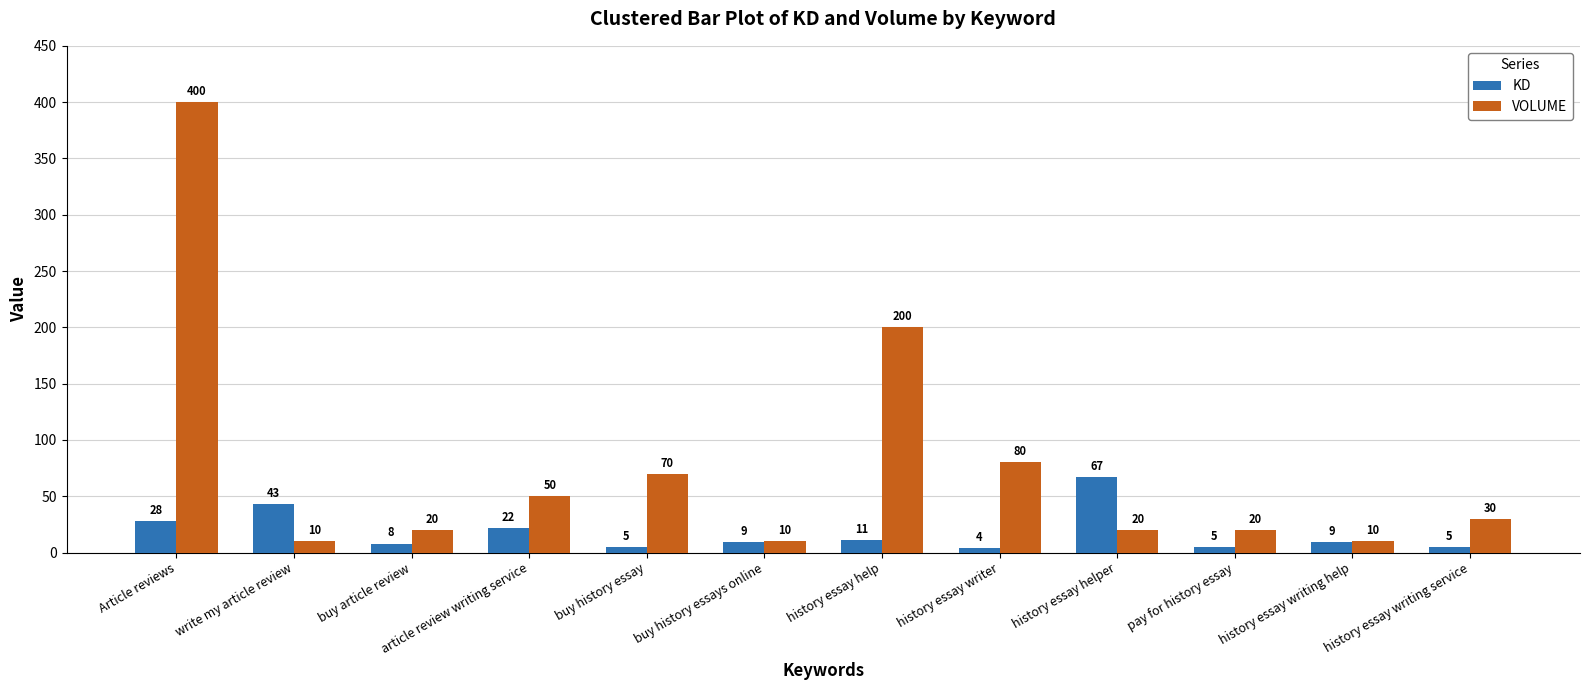

Between article review writing service and buy history essays online, which series saw the biggest shift?

VOLUME